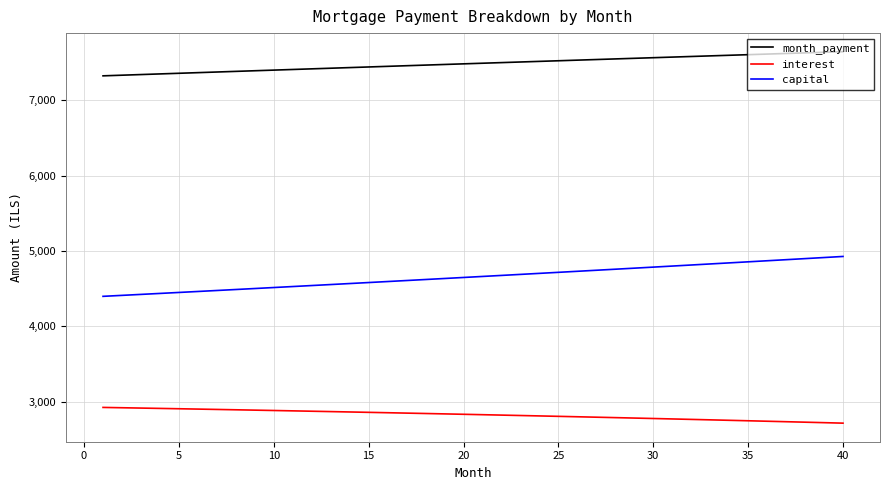

Rank the series by their maximum value, from lowest to highest.

interest, capital, month_payment